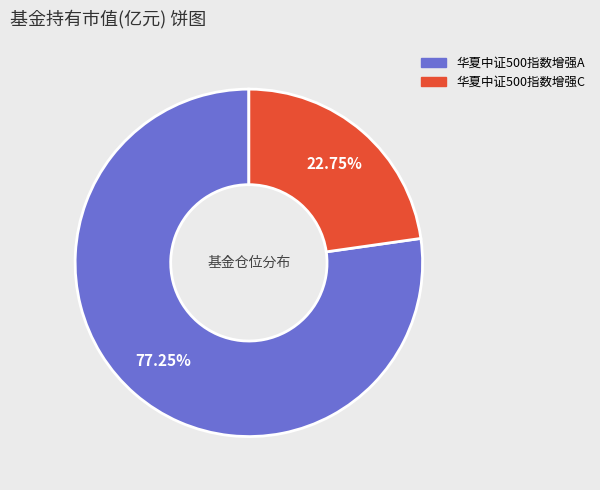

Which category has the biggest portion of the pie?

华夏中证500指数增强A